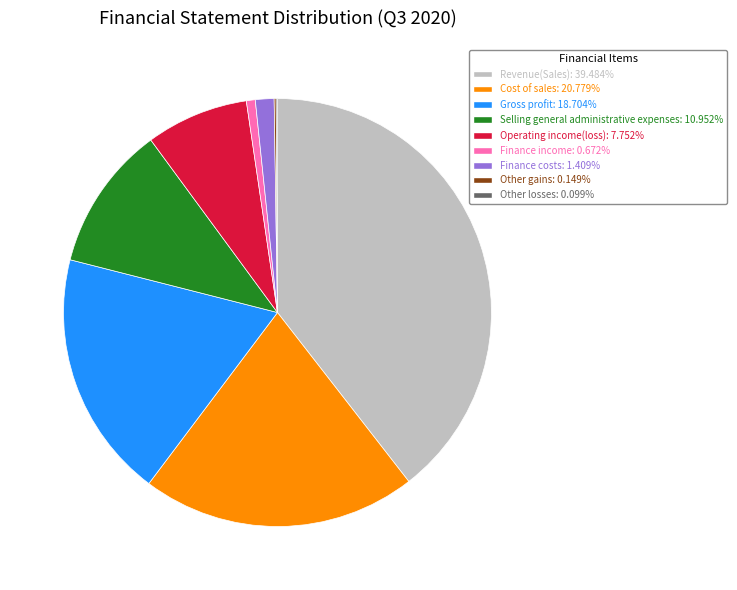

Does Gross profit account for over 50% of the chart?

No